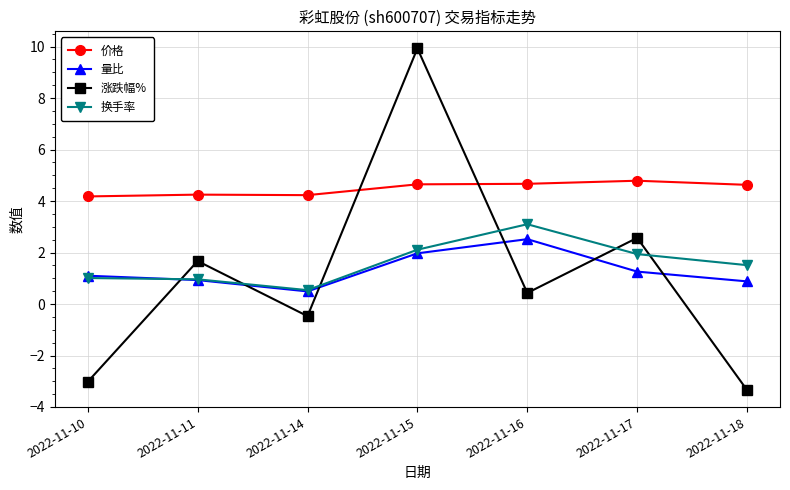

The value of 价格 at 2022-11-15 is 2.9. True or false?

False